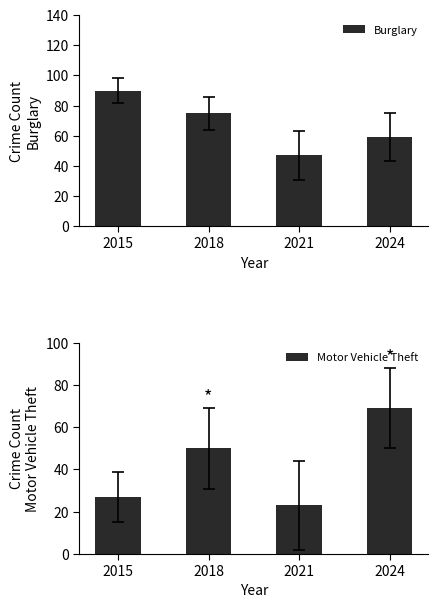

Which series changed the most between 2015 and 2021?

Burglary